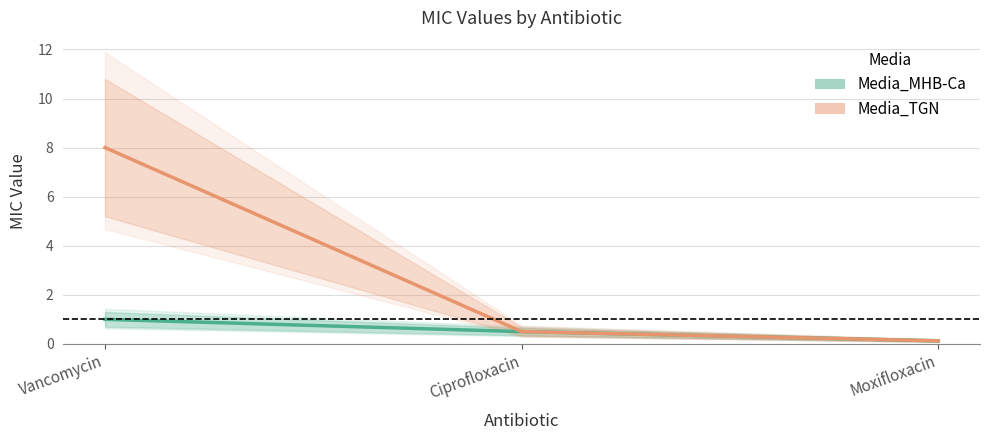

At Ciprofloxacin, list the series in order from smallest to largest.

Media_MHB-Ca, Media_TGN